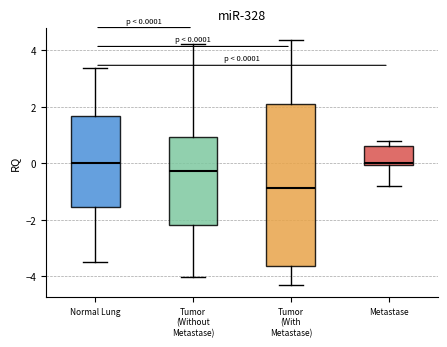

Which box has the lowest median line?

Tumor (With Metastase)